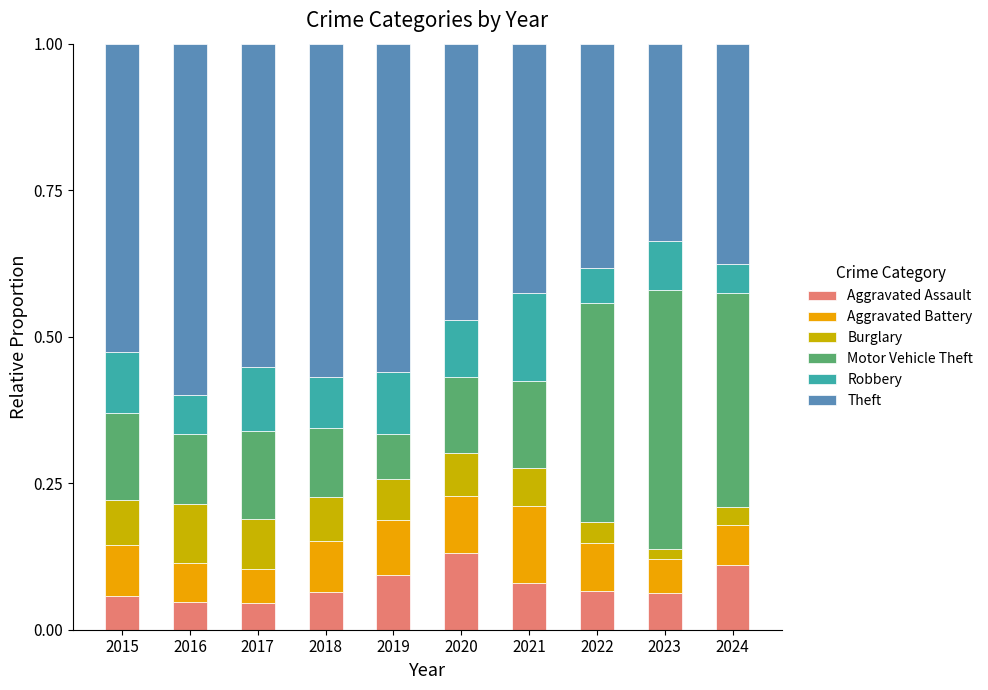

What is the sum of all Aggravated Assault values?

0.8